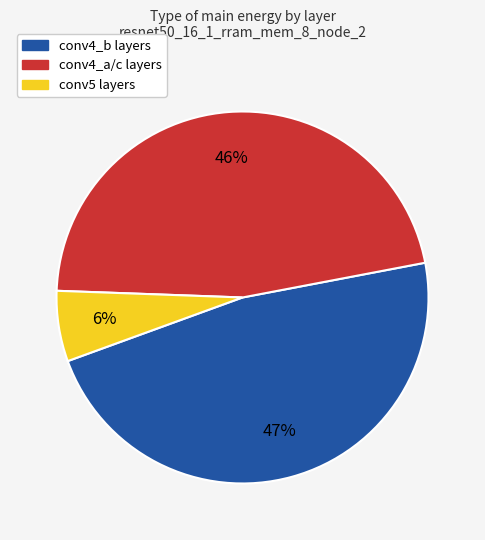

Does any single category account for the majority?

No